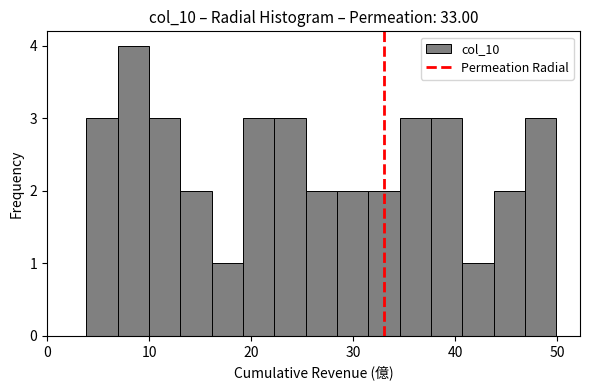

Read against the x-axis, roughly where is the centre of the tallest bar?

8